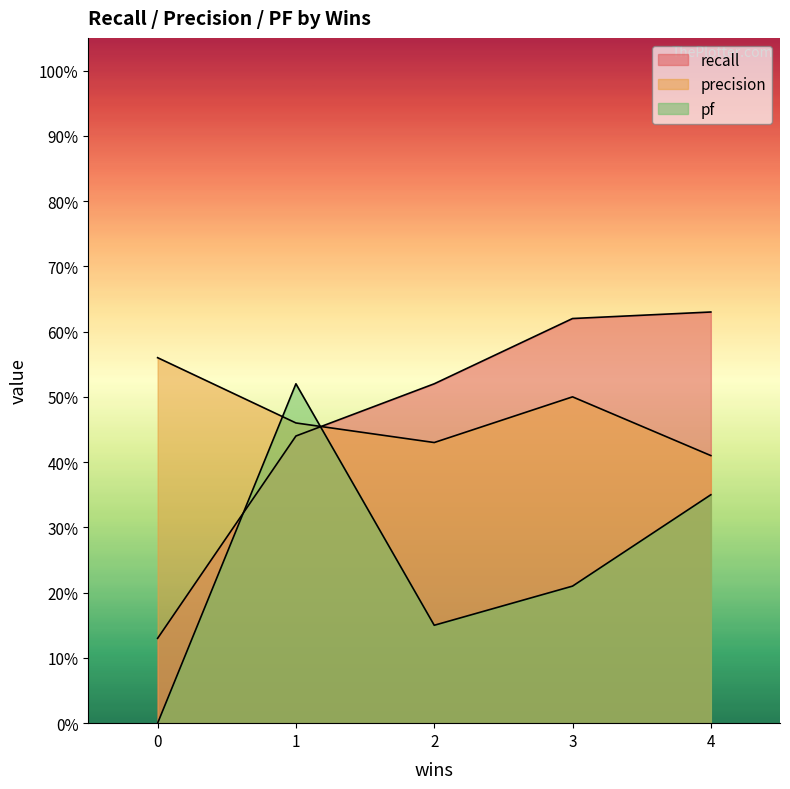

What value does the pf series have at 2?

0.1